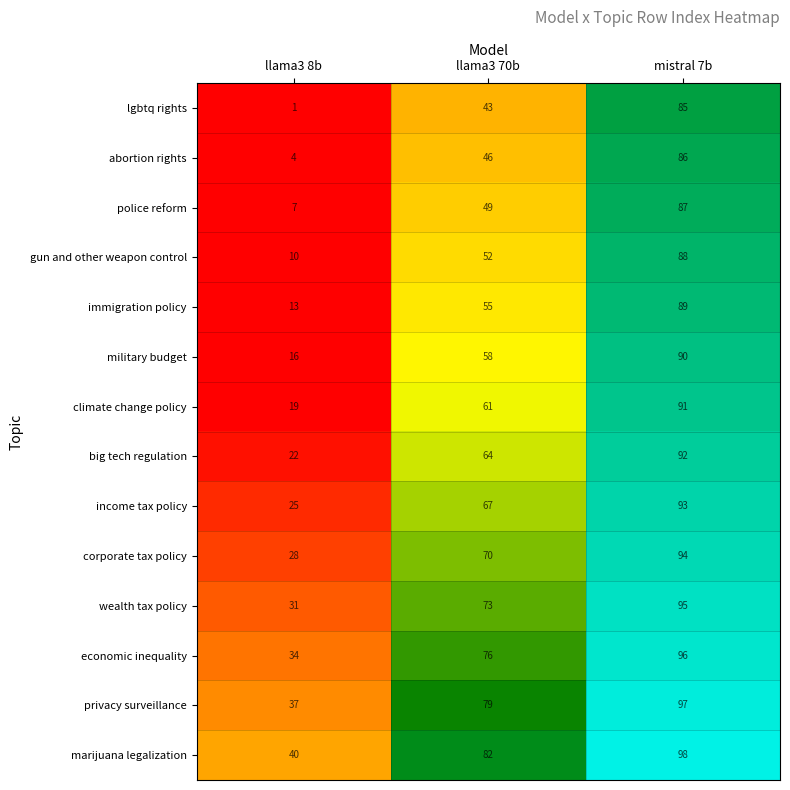

What is the difference between the highest and lowest values at mistral 7b?

13